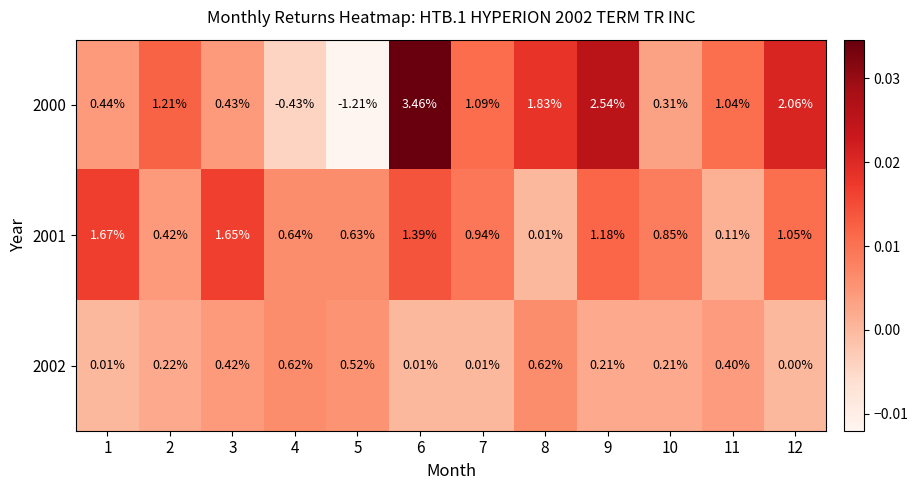

Count the number of categories in the chart.

12